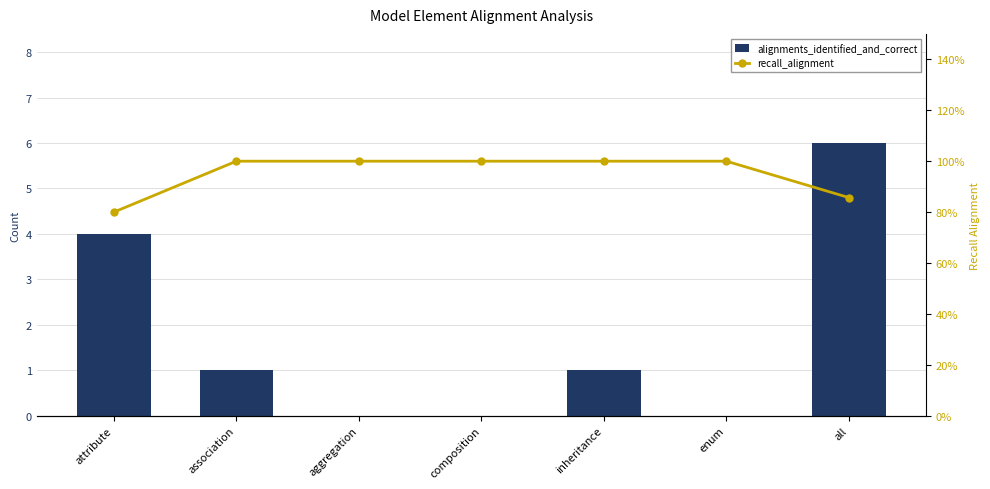

Rank the series by their maximum value, from lowest to highest.

recall_alignment, alignments_identified_and_correct